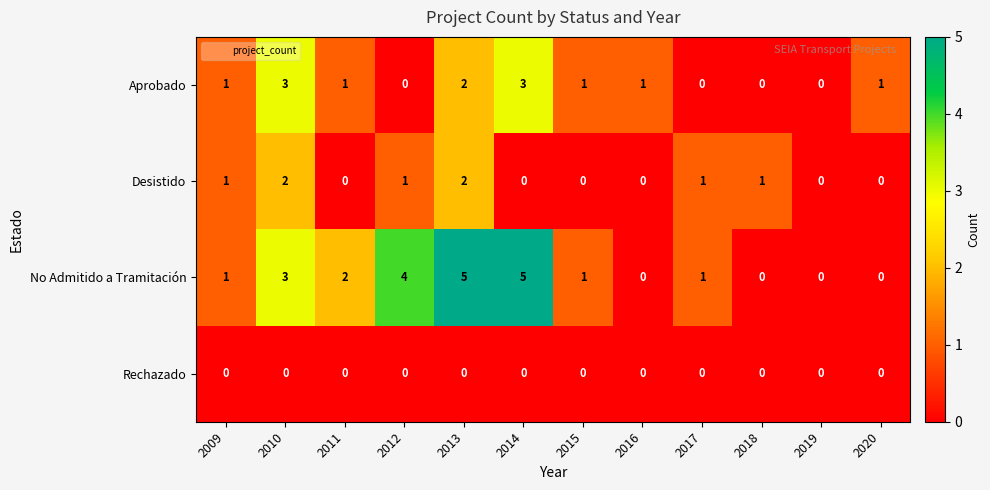

The No Admitido a Tramitación series shows 2 at 2011. True or false?

True